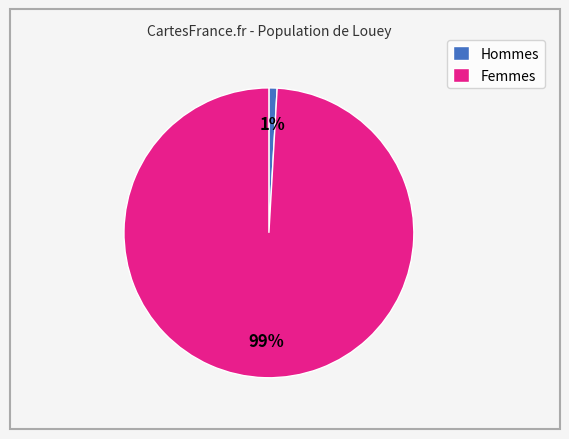

Rank the categories by value from highest to lowest.

Femmes, Hommes